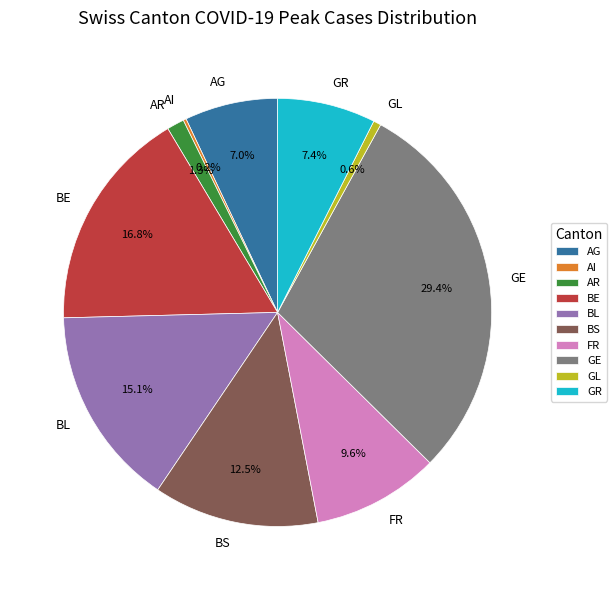

Which slice is the largest?

GE